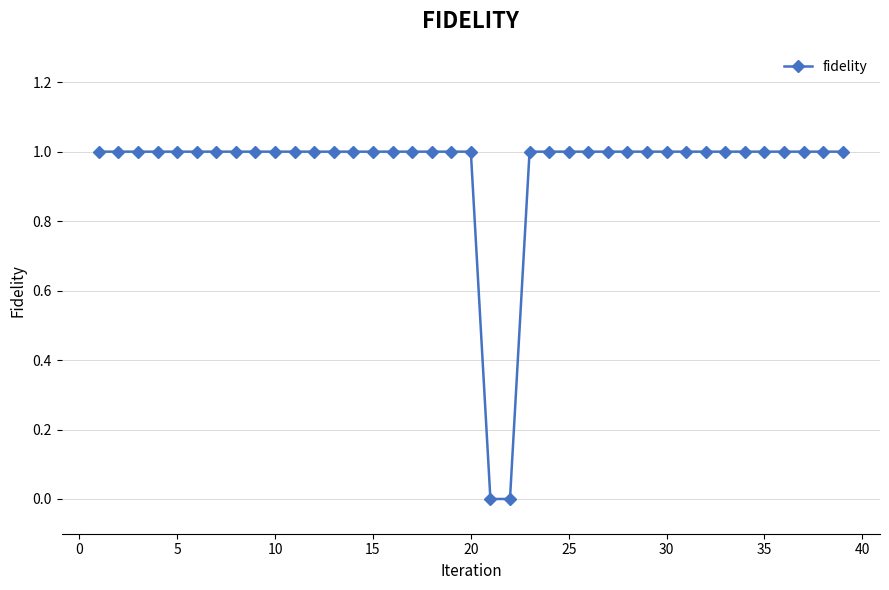

What is the value of the 26th point from the left?

1